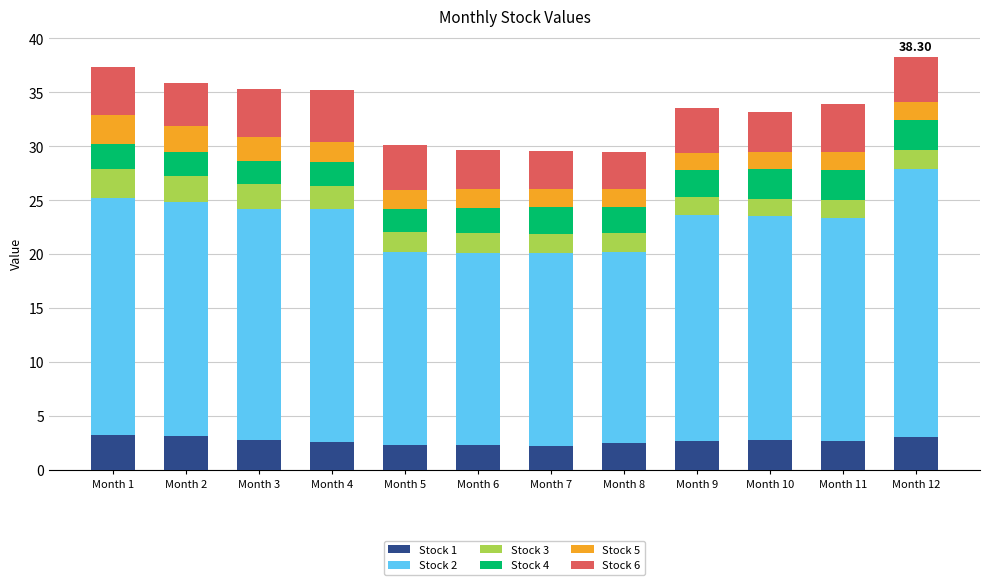

What is the sum of all Stock 1 values?

32.2